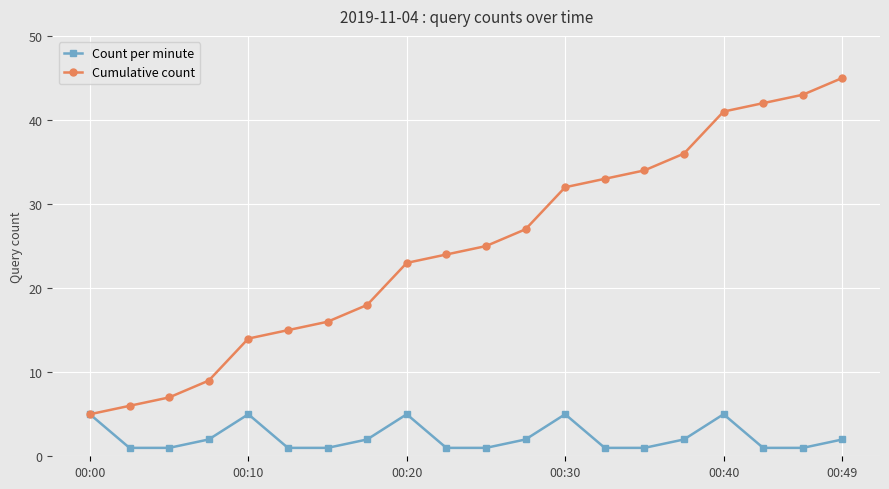

At how many categories does at least one series exceed 19?

12